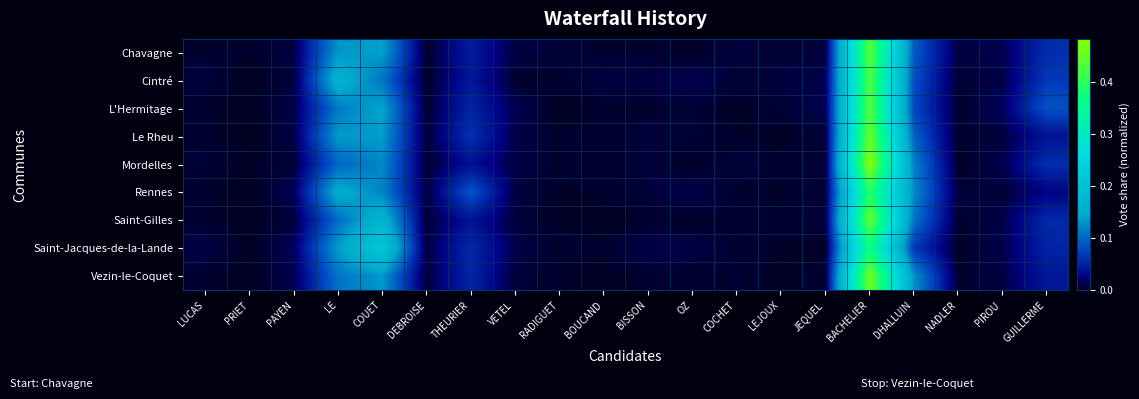

At JEQUEL, list the series in order from largest to smallest.

L'Hermitage, Cintré, Saint-Gilles, Chavagne, Rennes, Mordelles, Le Rheu, Vezin-le-Coquet, Saint-Jacques-de-la-Lande